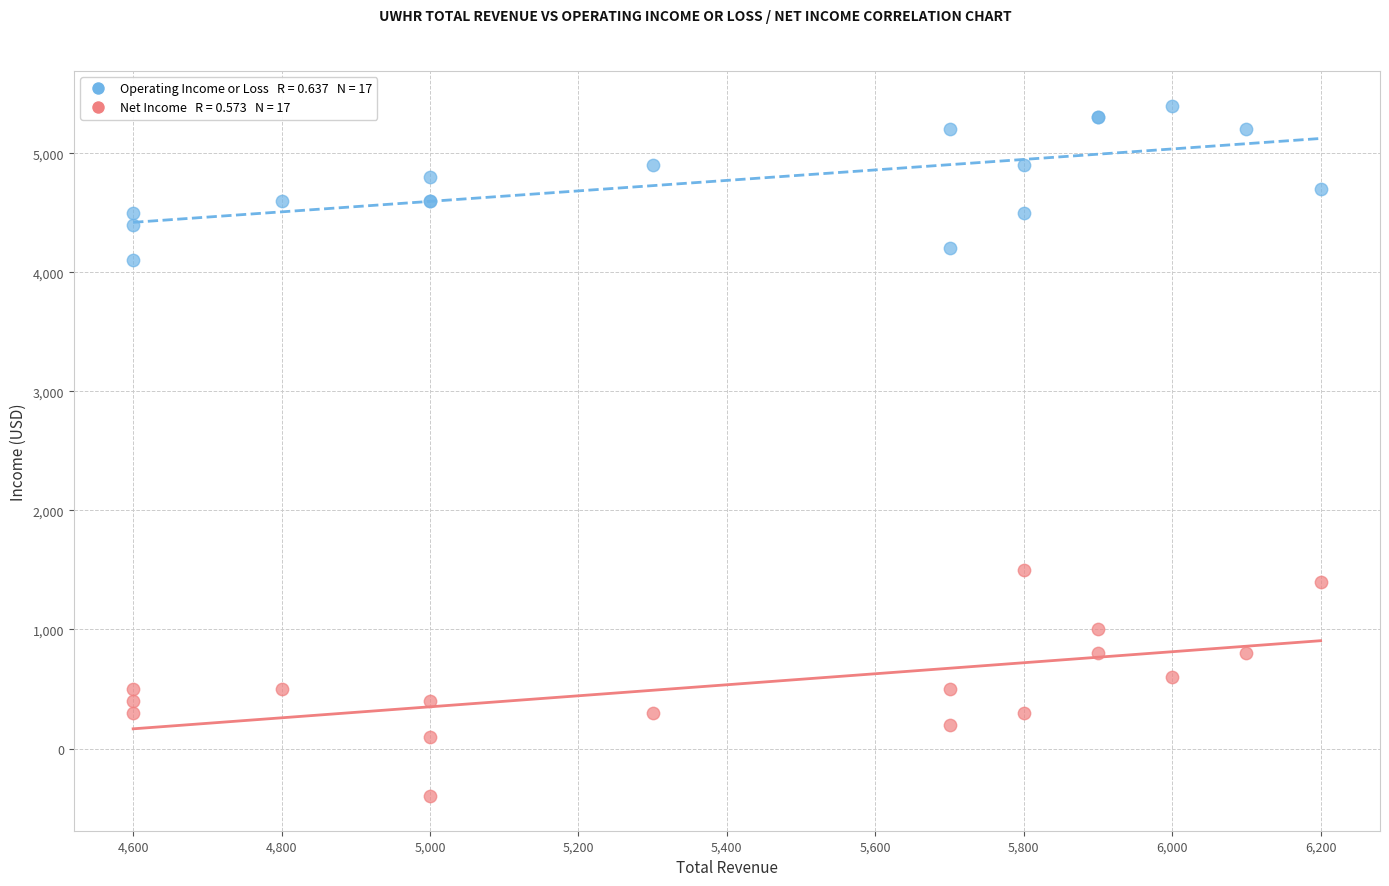

Across all series, what Y value is closest to 2500?

1500